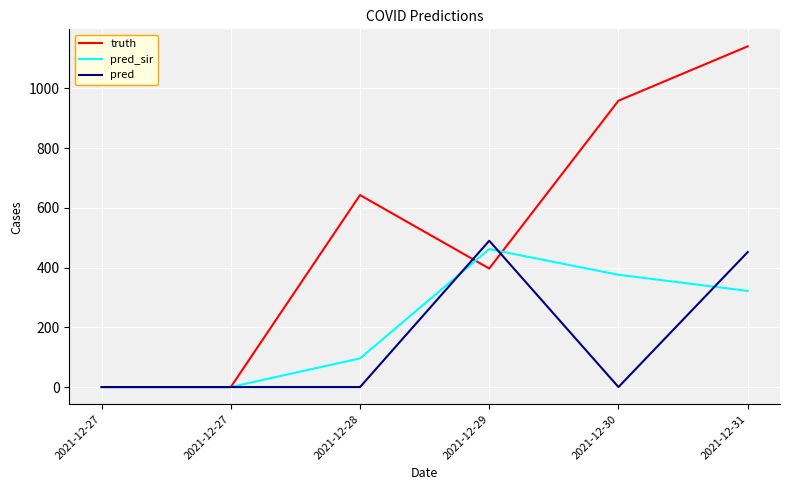

How many times do pred_sir and truth cross each other?

2